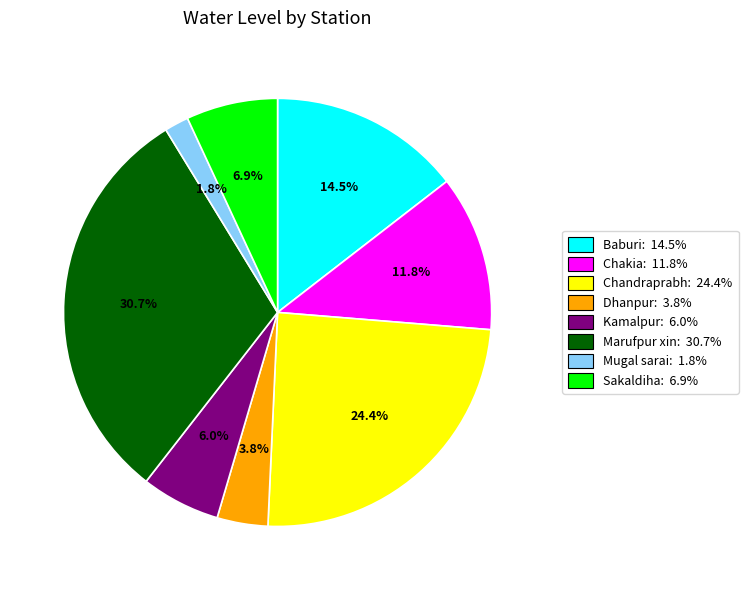

Is there a majority slice in this chart?

No